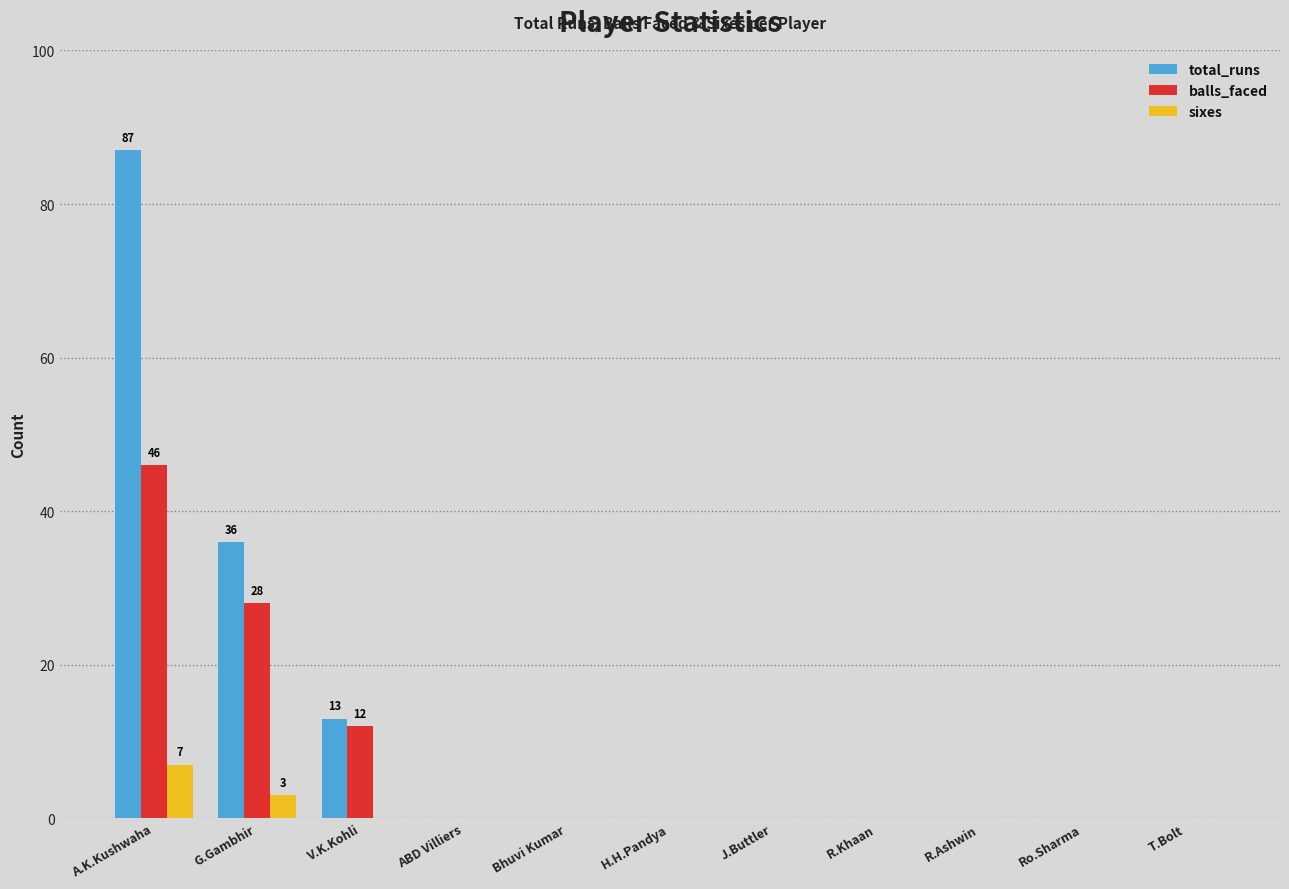

How many groups of bars are there?

11